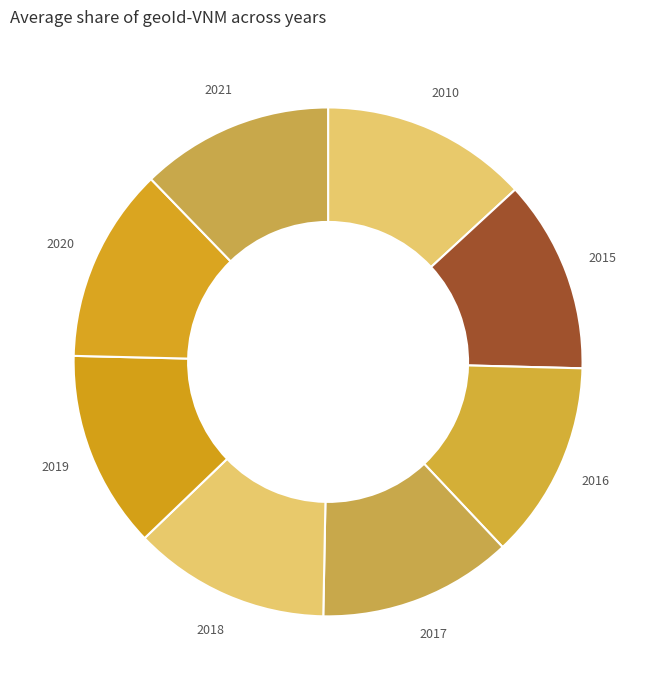

What is the largest slice in the pie chart?

2010